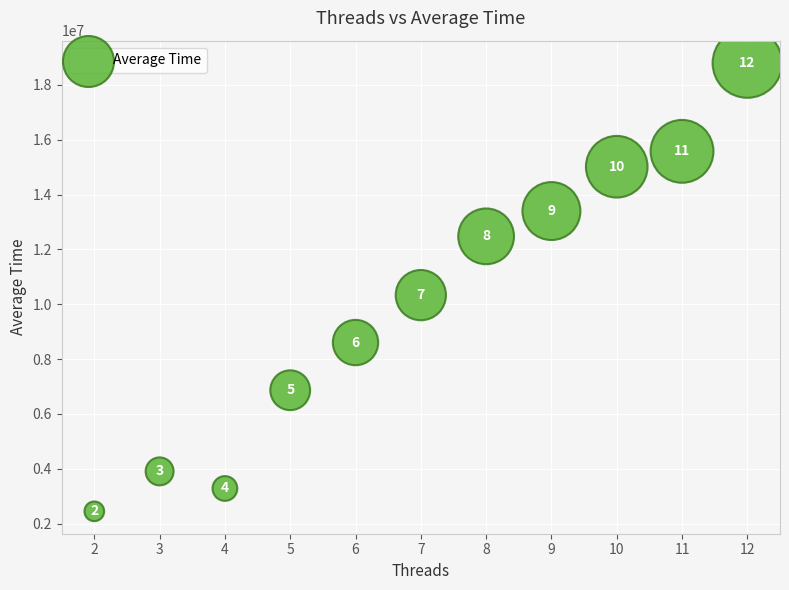

What is the range of Y values (max minus min)?

16347309